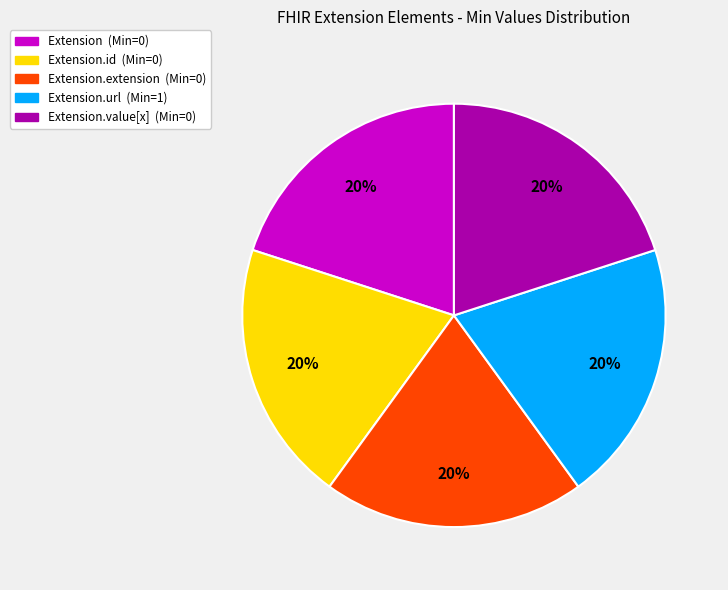

To the nearest percent, what is the average slice percentage?

20%